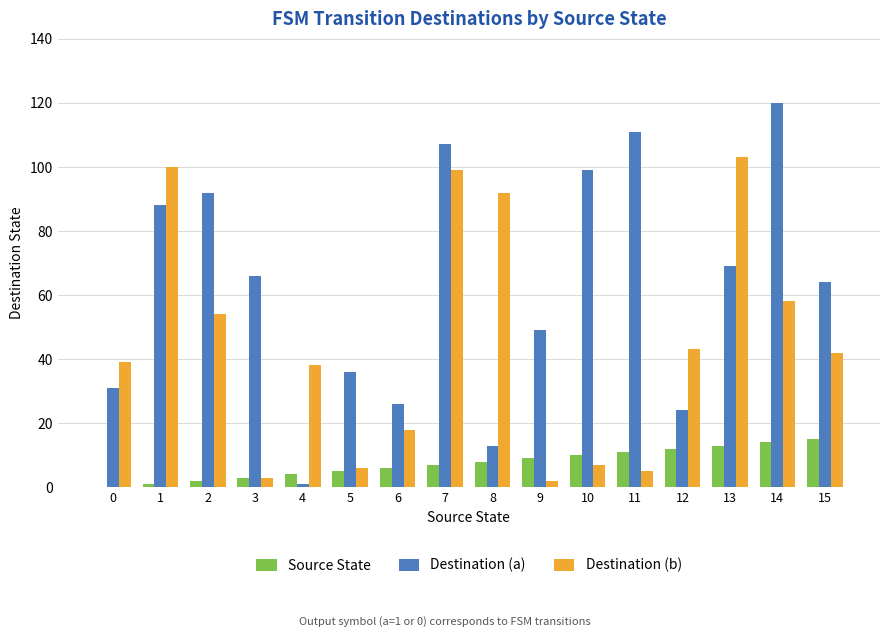

Are the bars horizontal?

No